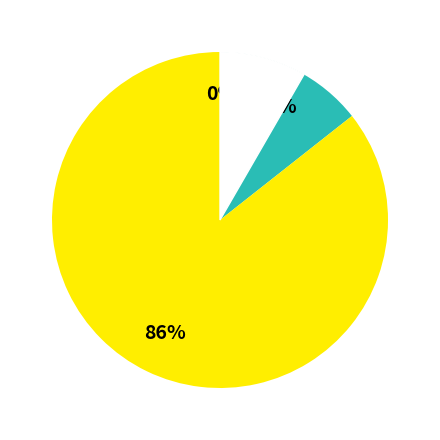

Is it true that Investment is 1% of the pie?

False